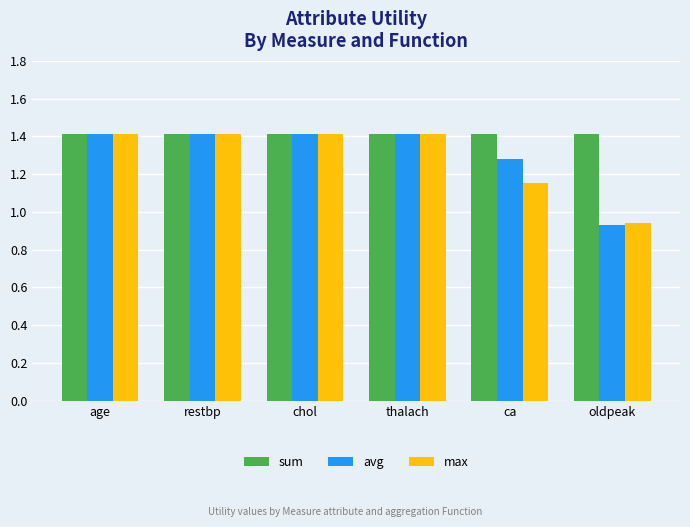

What is the sum of all avg values?

7.9